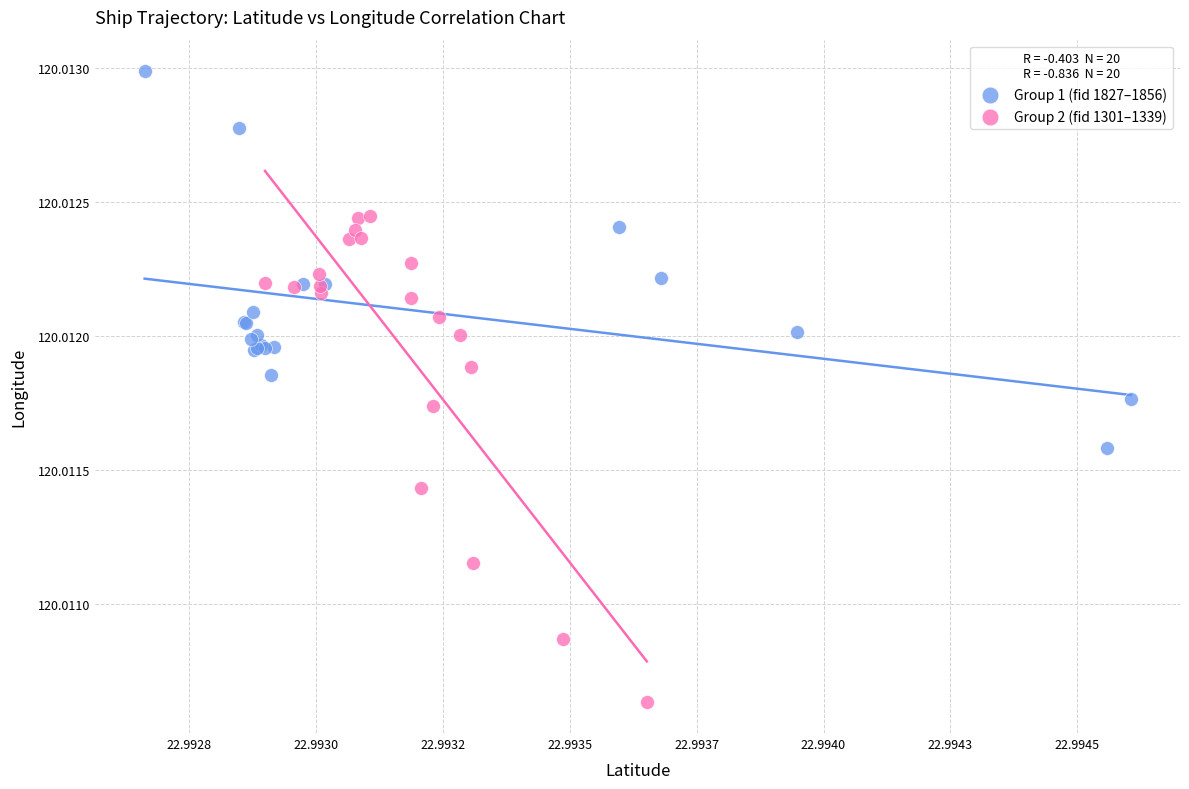

Which series reaches the minimum Y coordinate?

Group 2 (fid 1301–1339)